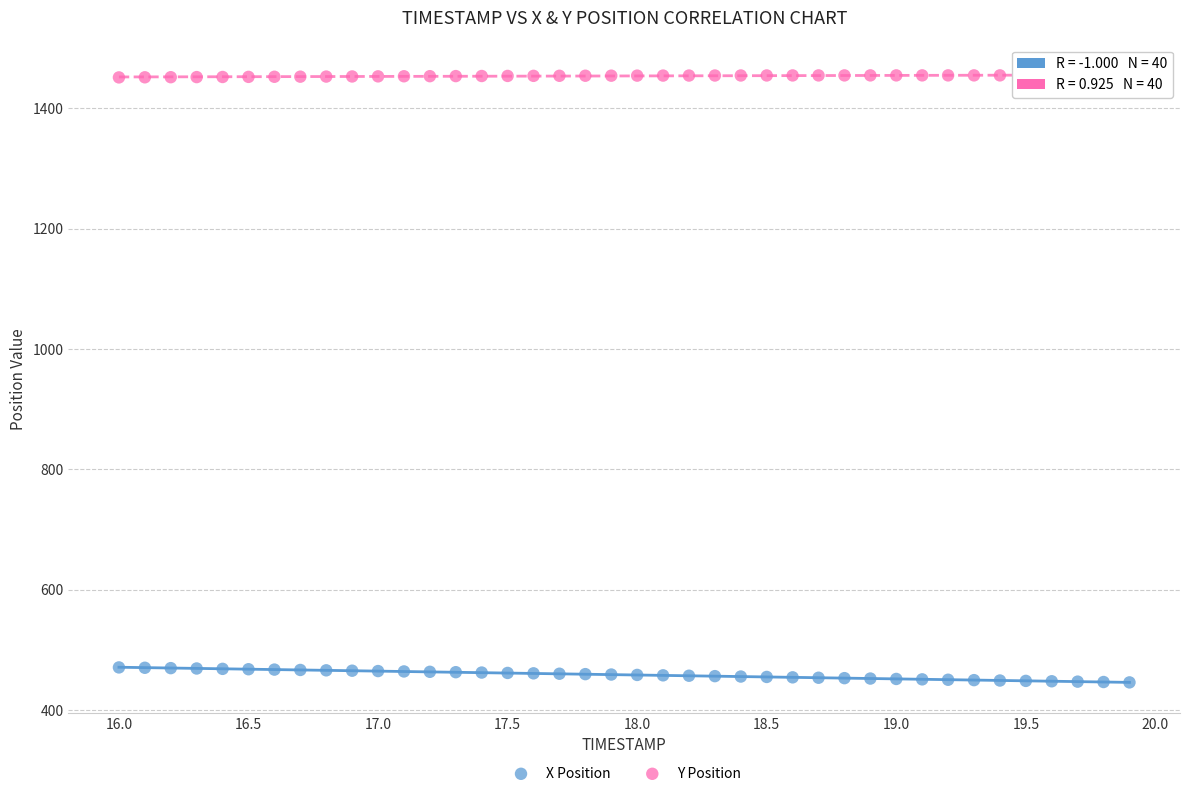

Across all data points, what is the range of Y values (max minus min)?

1009.4